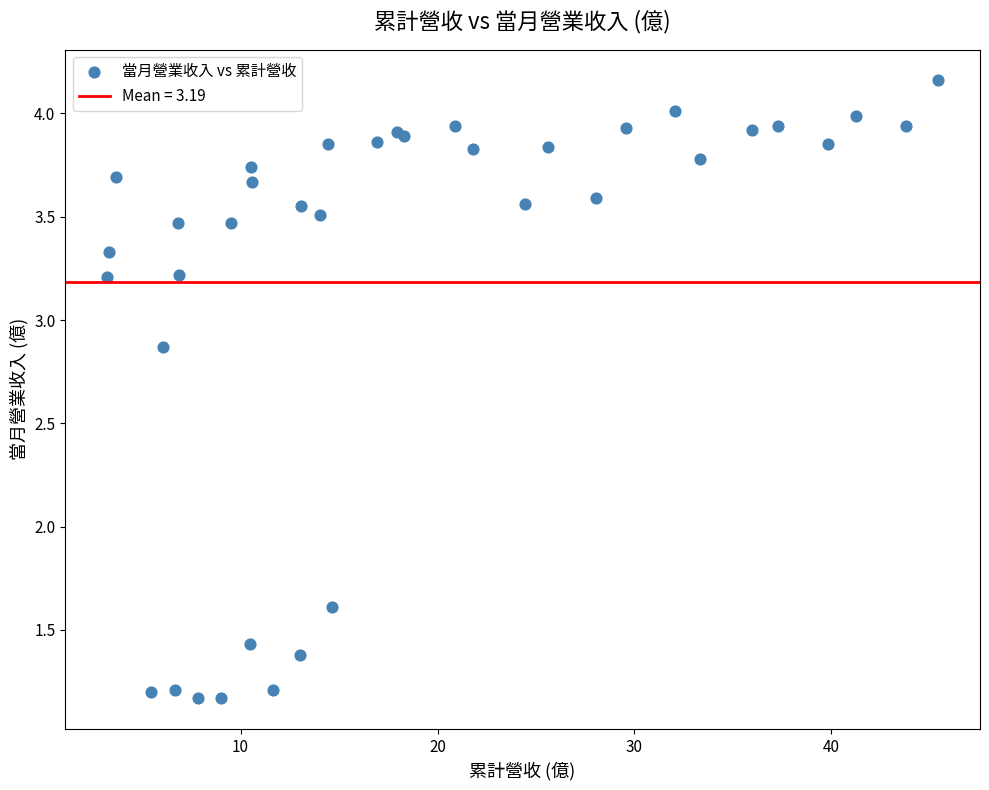

What Y value in the scatter plot is closest to 2?

1.6